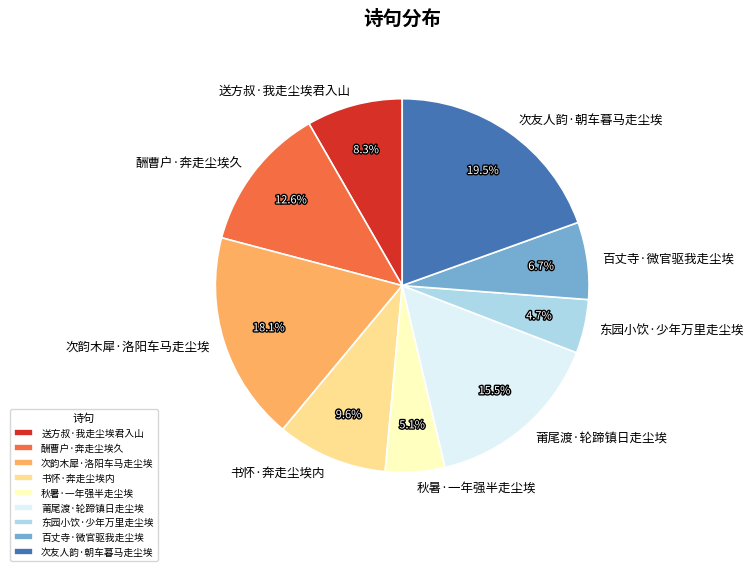

Which category has the biggest portion of the pie?

次友人韵·朝车暮马走尘埃